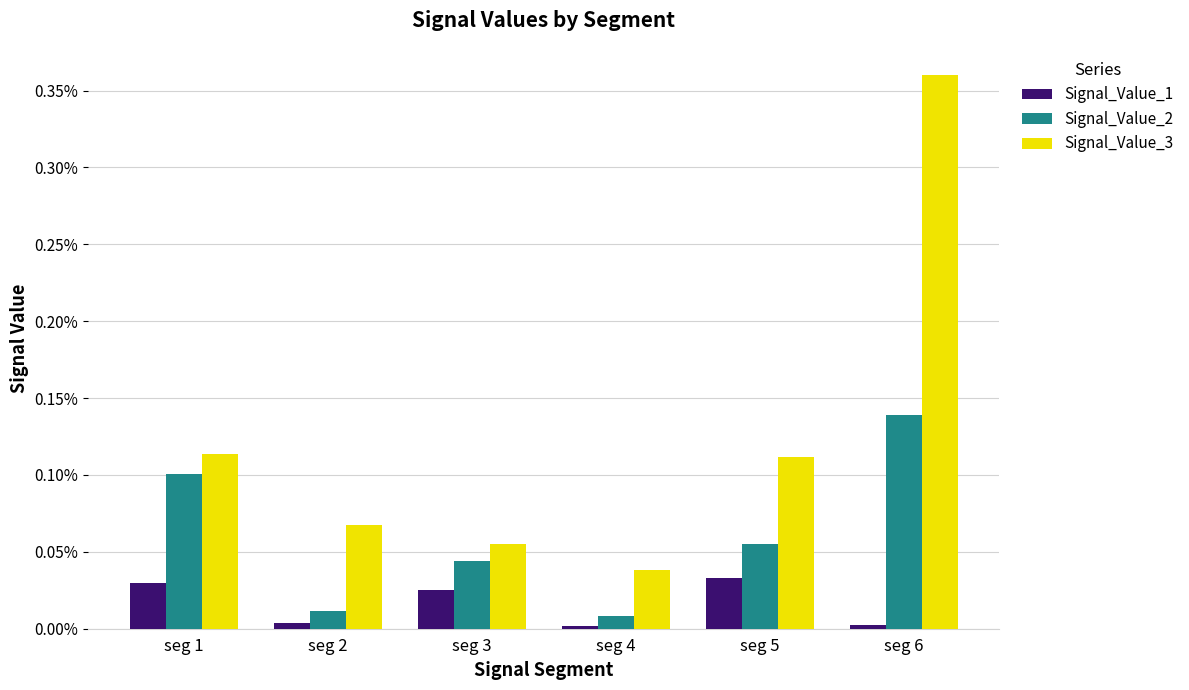

At how many categories does at least one series exceed 0?

6